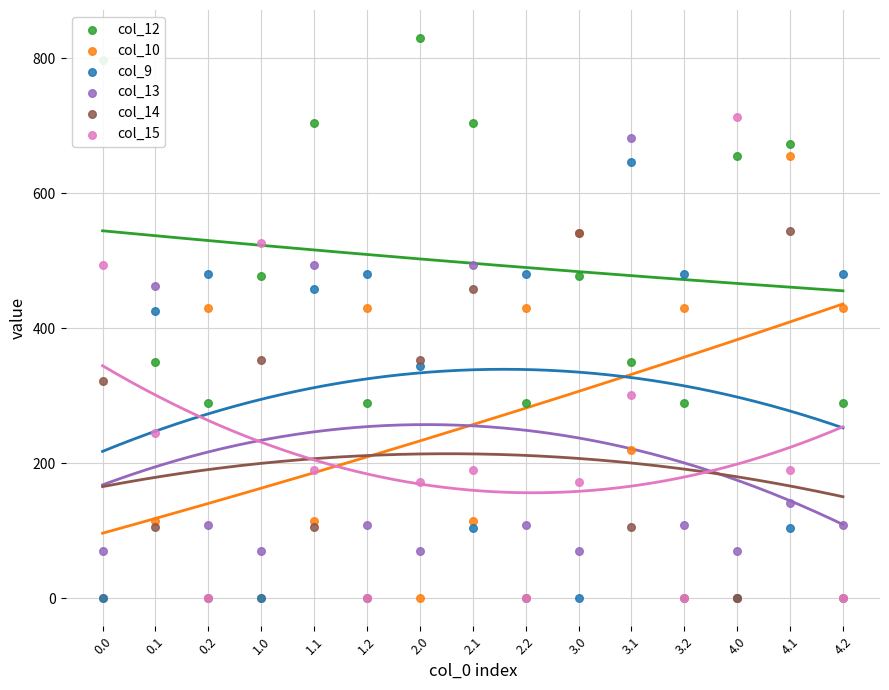

What is the total value across all series at 3.2?

1308.5